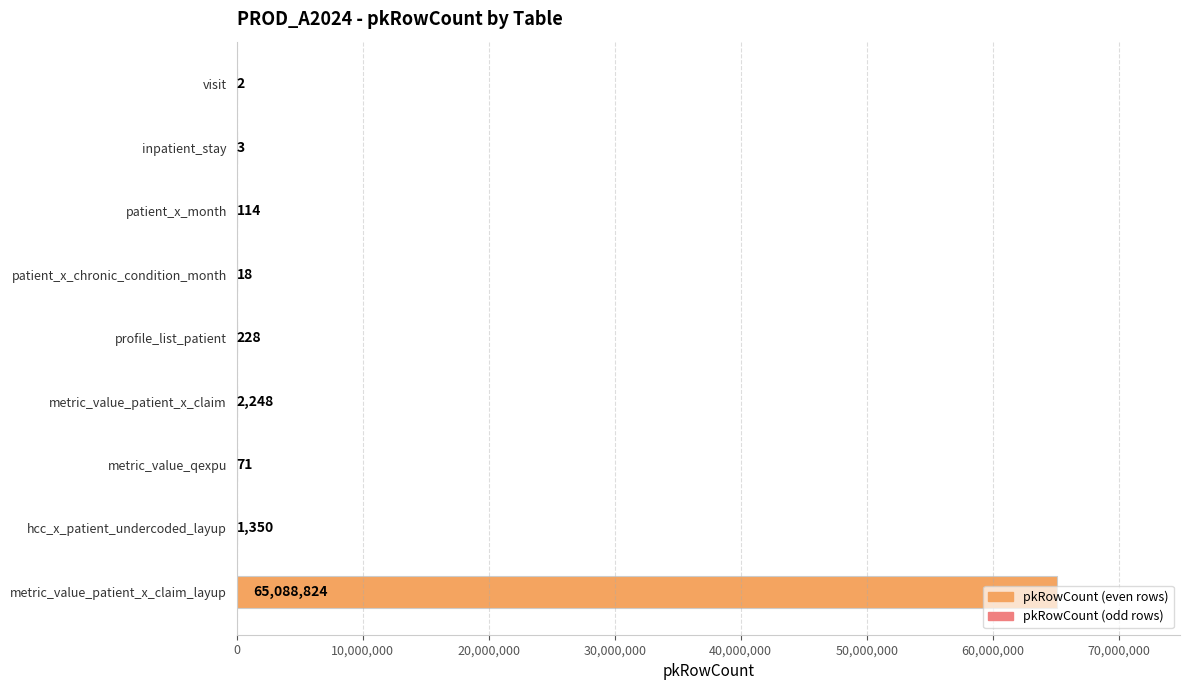

Is it true that the value at patient_x_chronic_condition_month is 18?

True